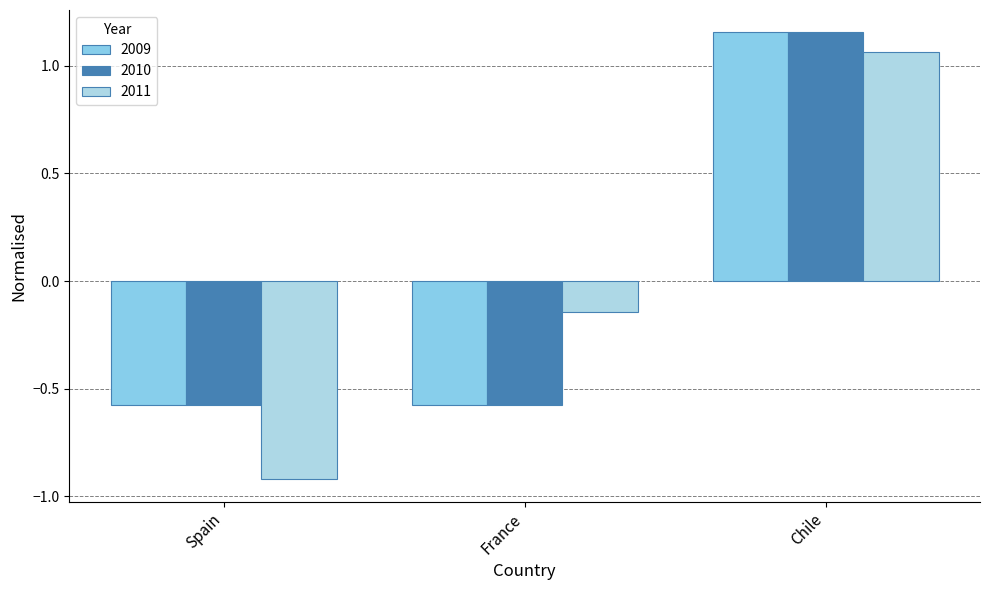

Is the value of 2010 at Chile greater than the value of 2011 at Chile?

Yes